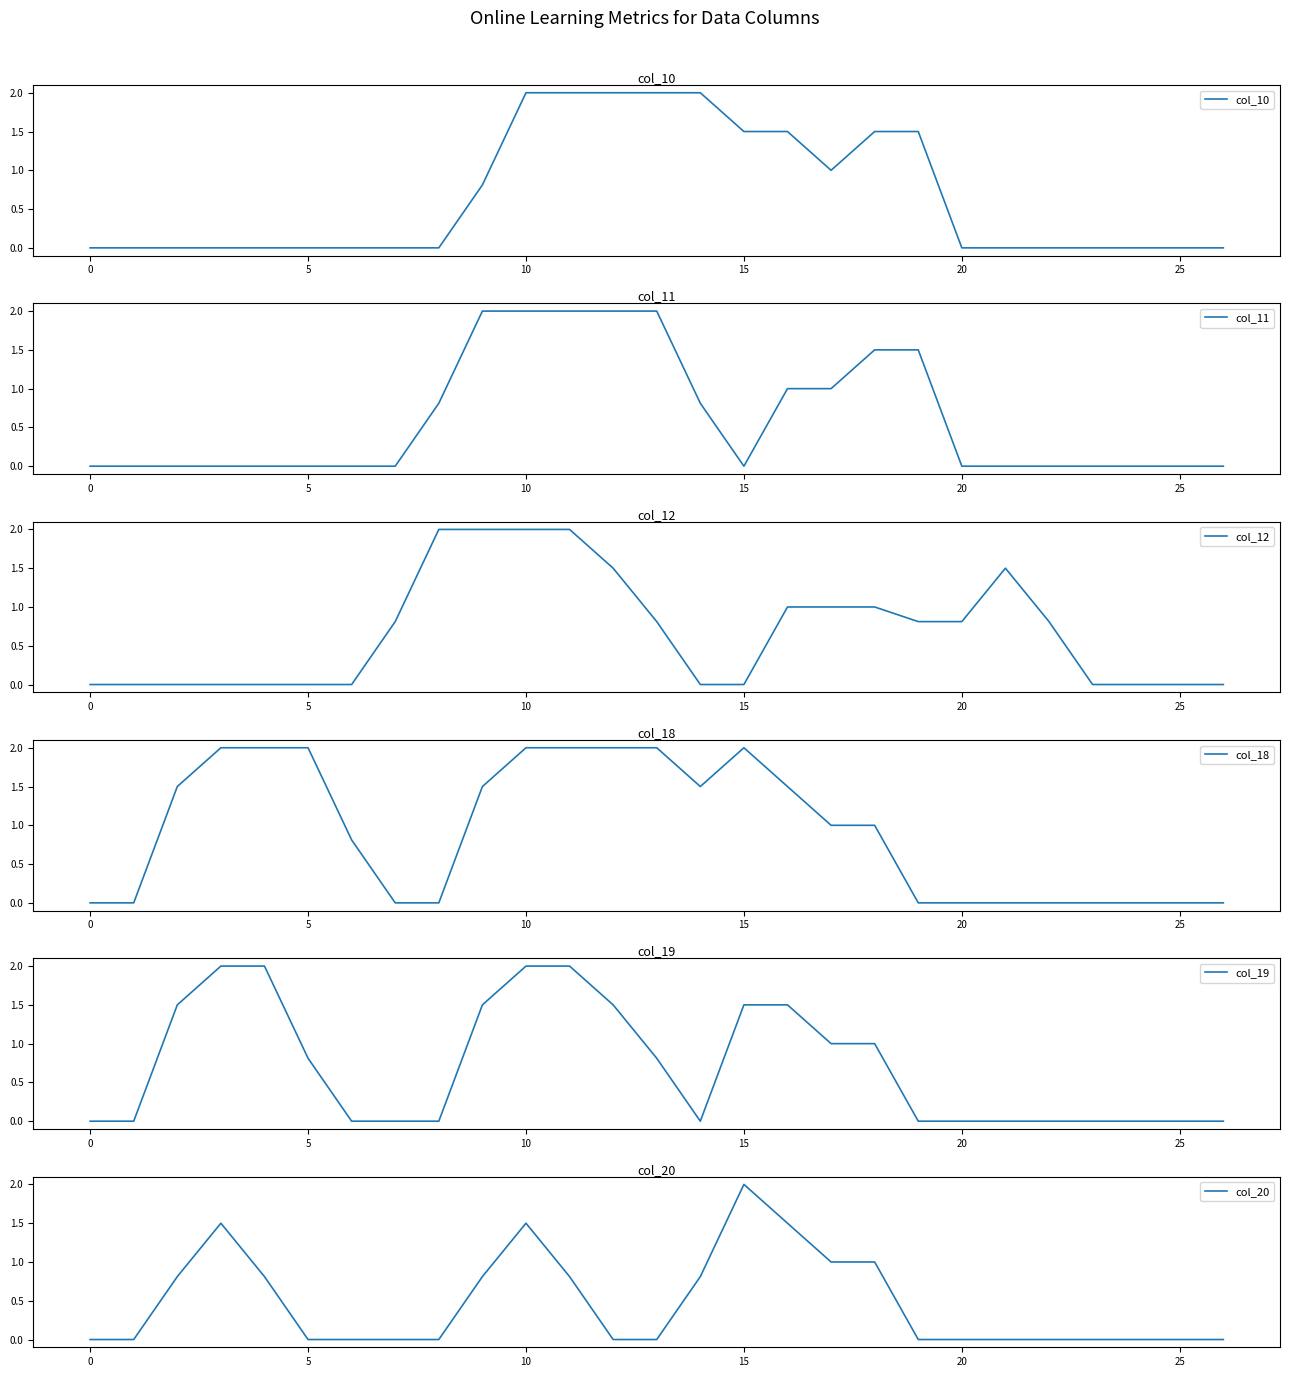

What is the maximum value for col_19?

2.0